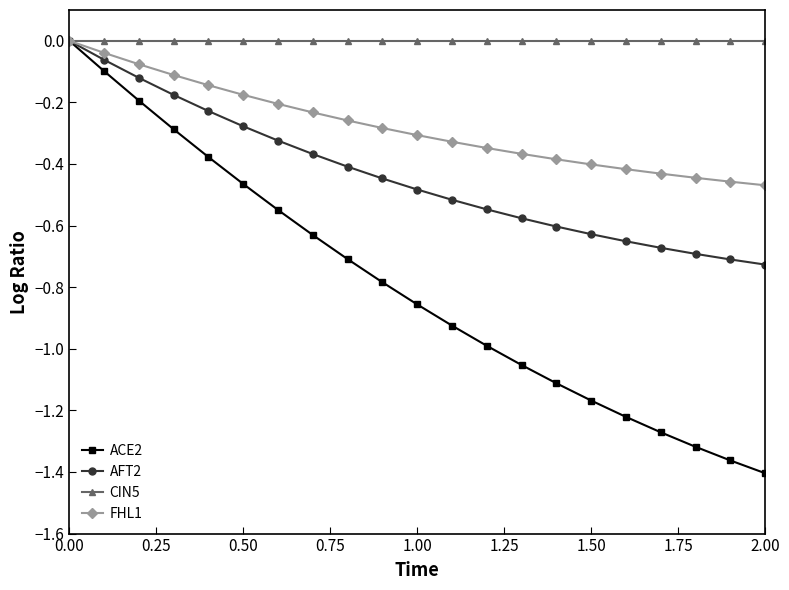

Does the chart have visible grid lines?

No